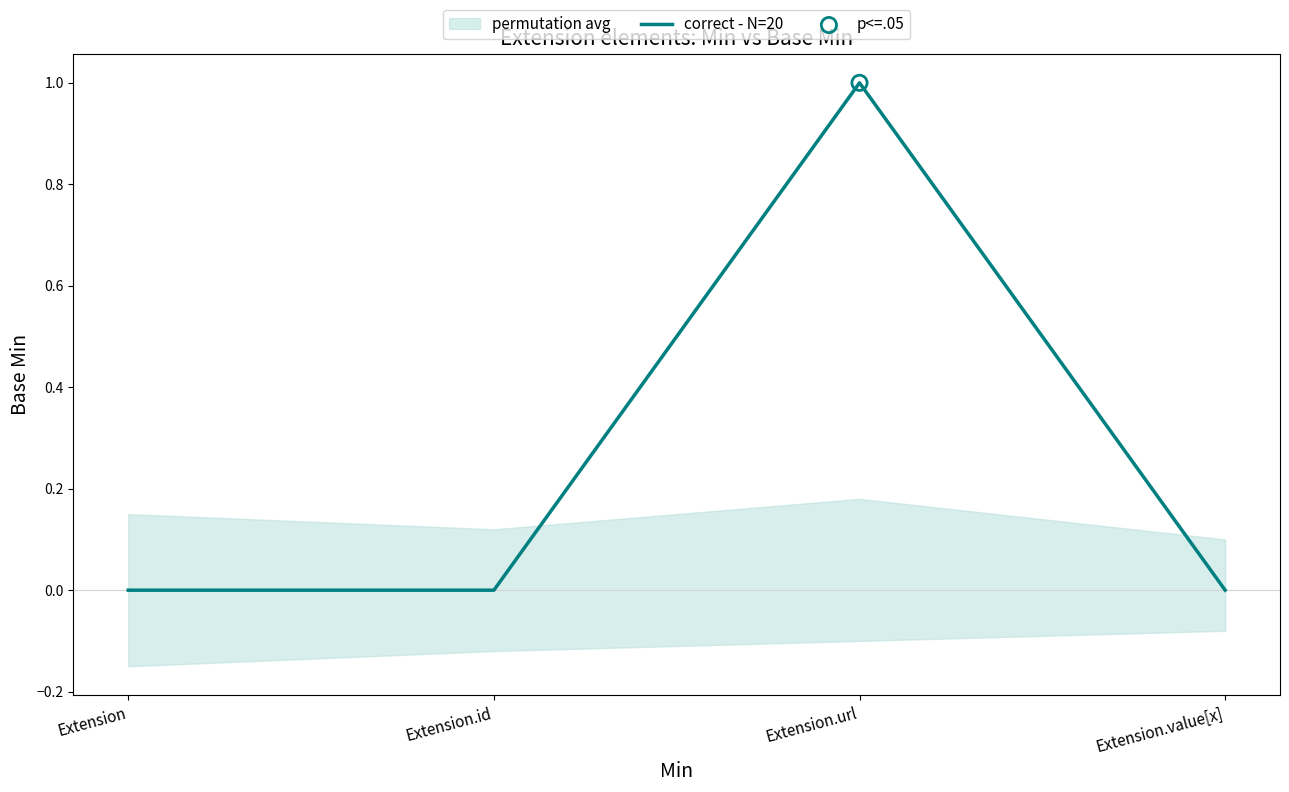

Between Extension.url and Extension, which is larger?

Extension.url